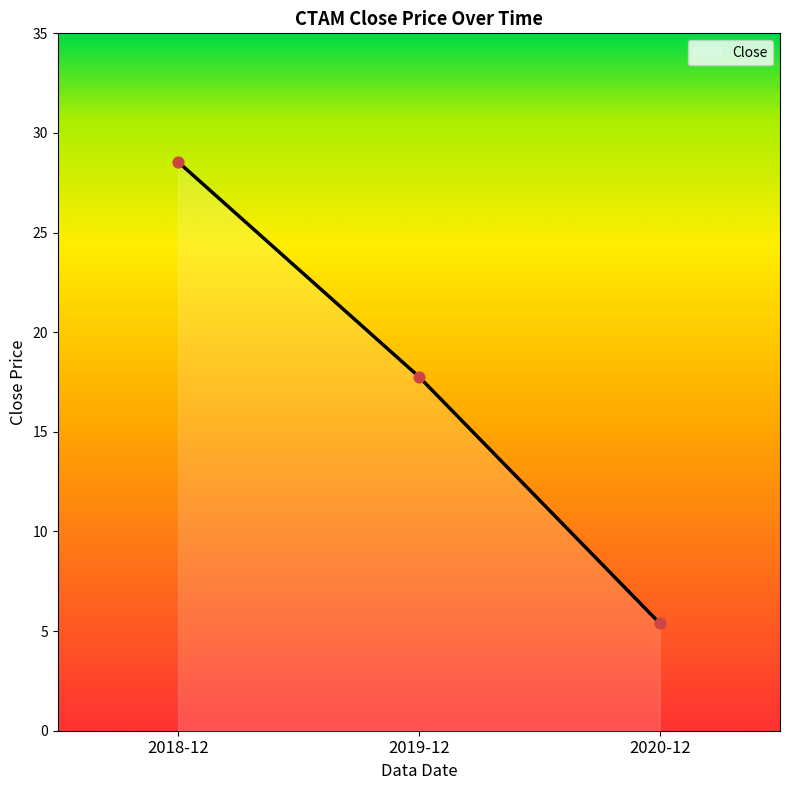

Which has a higher value, 2020-12 or 2018-12?

2018-12